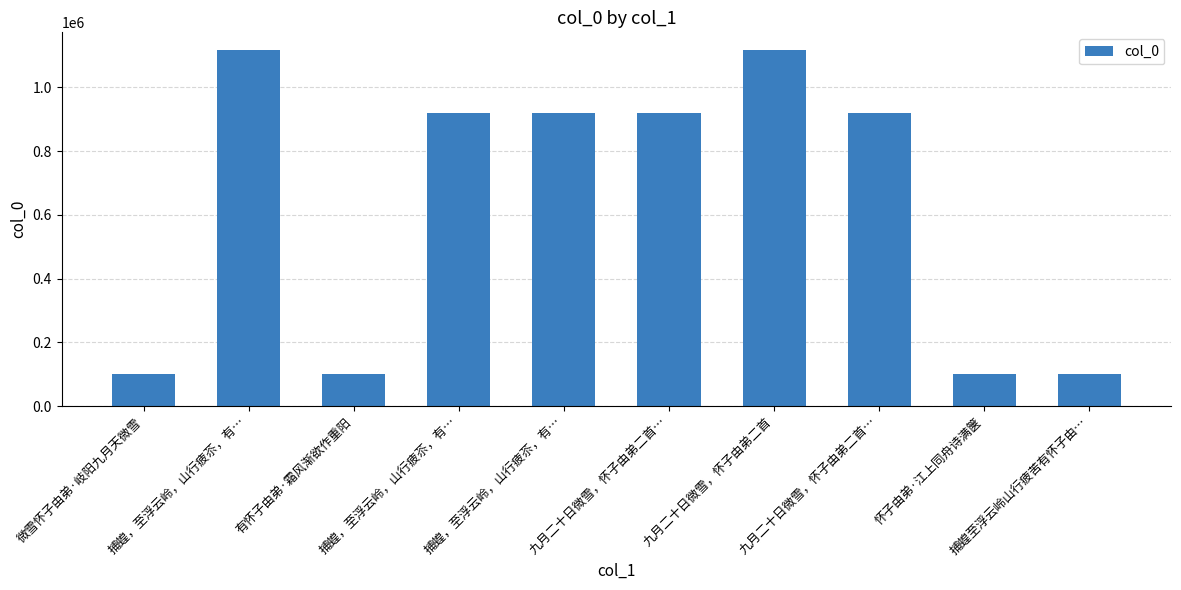

Are the bars horizontal?

No